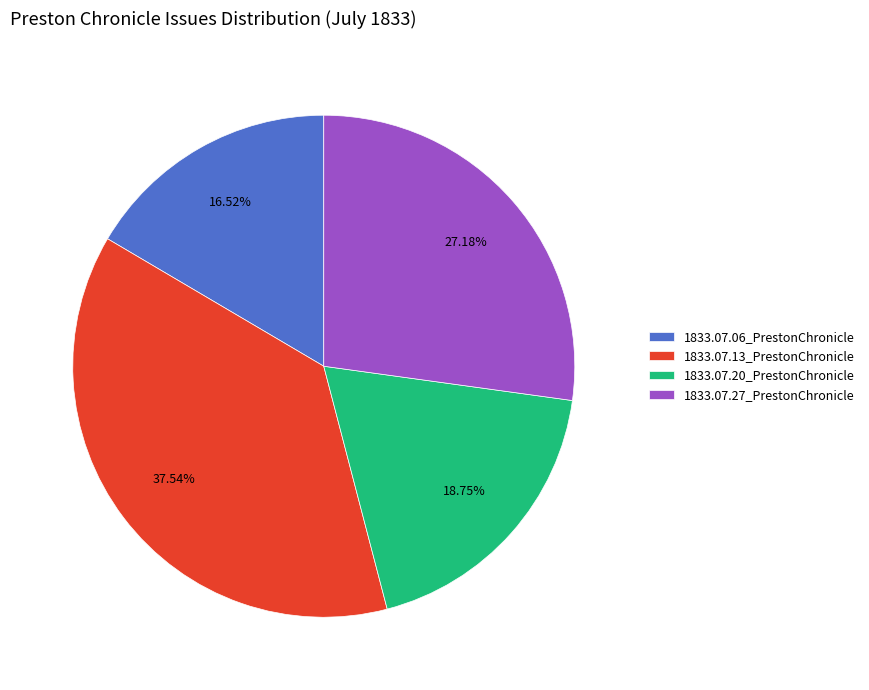

How many slices are in this pie chart?

4